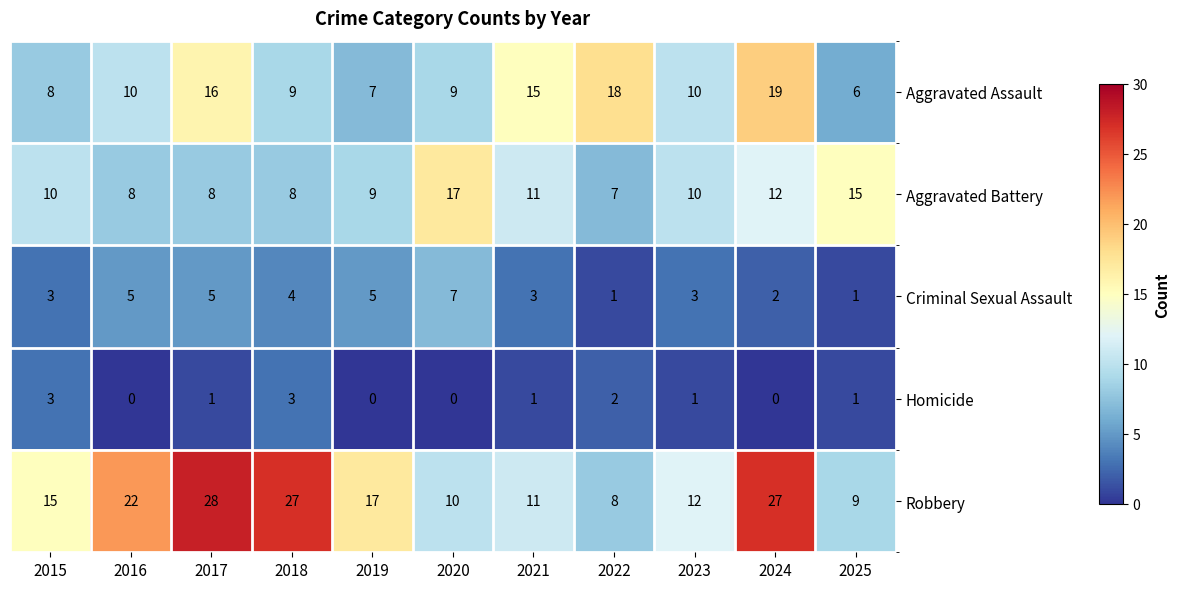

Which series has the largest total across all categories?

Robbery